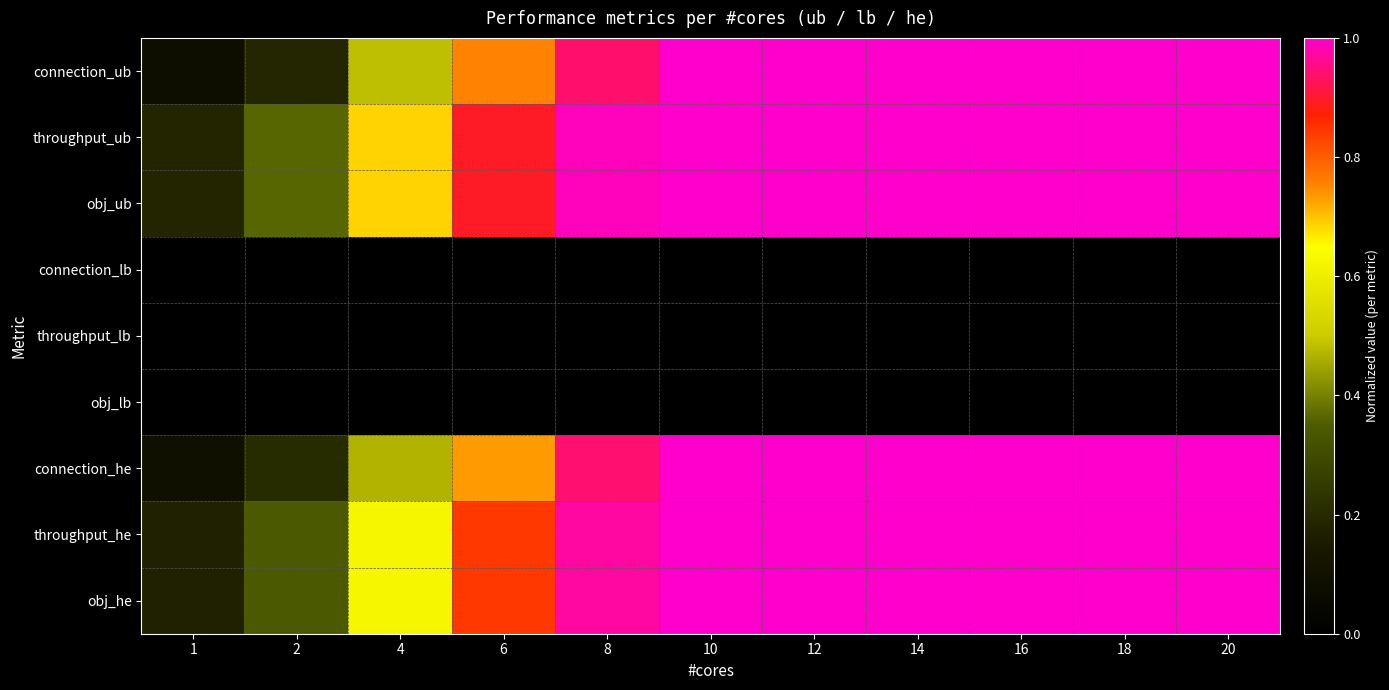

At 14, list the series in order from smallest to largest.

connection_lb, throughput_lb, obj_lb, connection_ub, throughput_ub, obj_ub, connection_he, throughput_he, obj_he